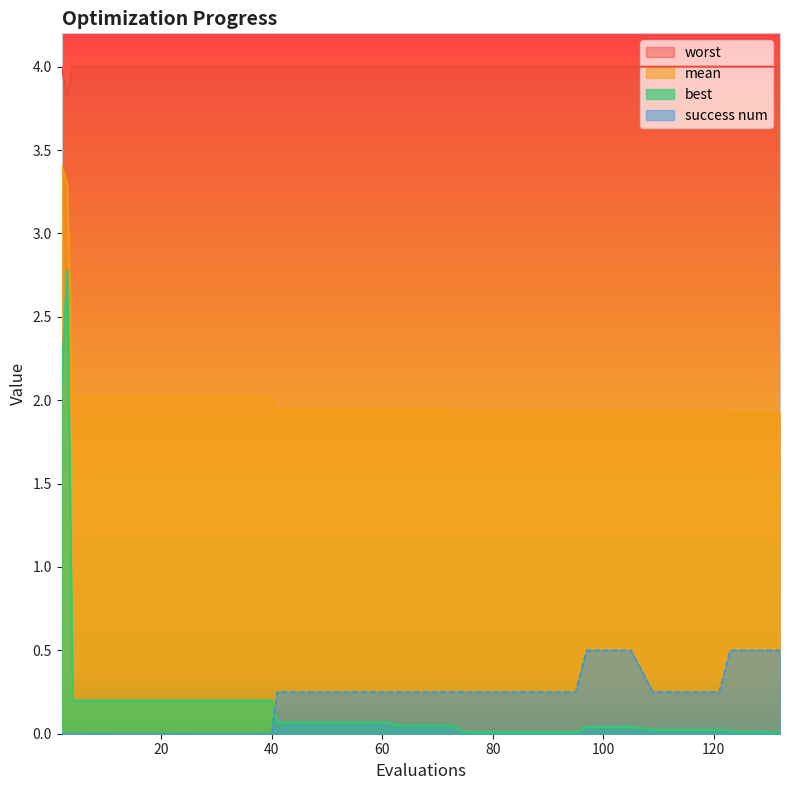

How many values in success num are above zero?

28